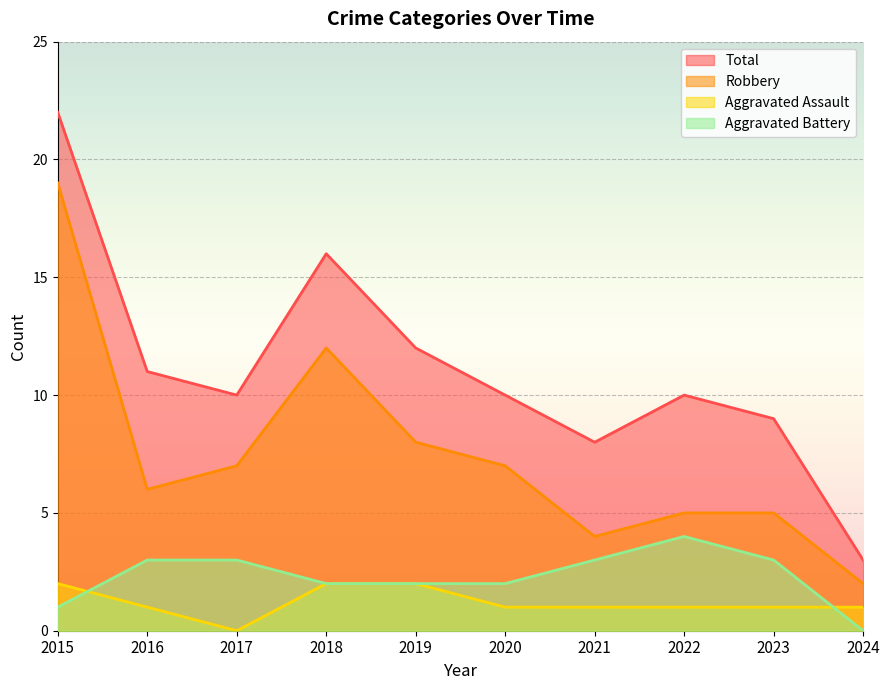

What are all the series names shown in the legend?

Total, Robbery, Aggravated Assault, Aggravated Battery